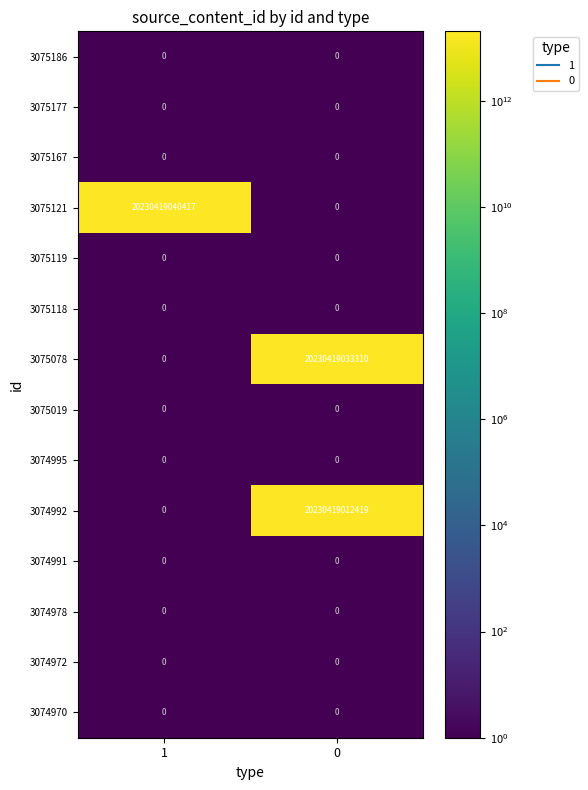

Which series has the widest spread of values?

3075121